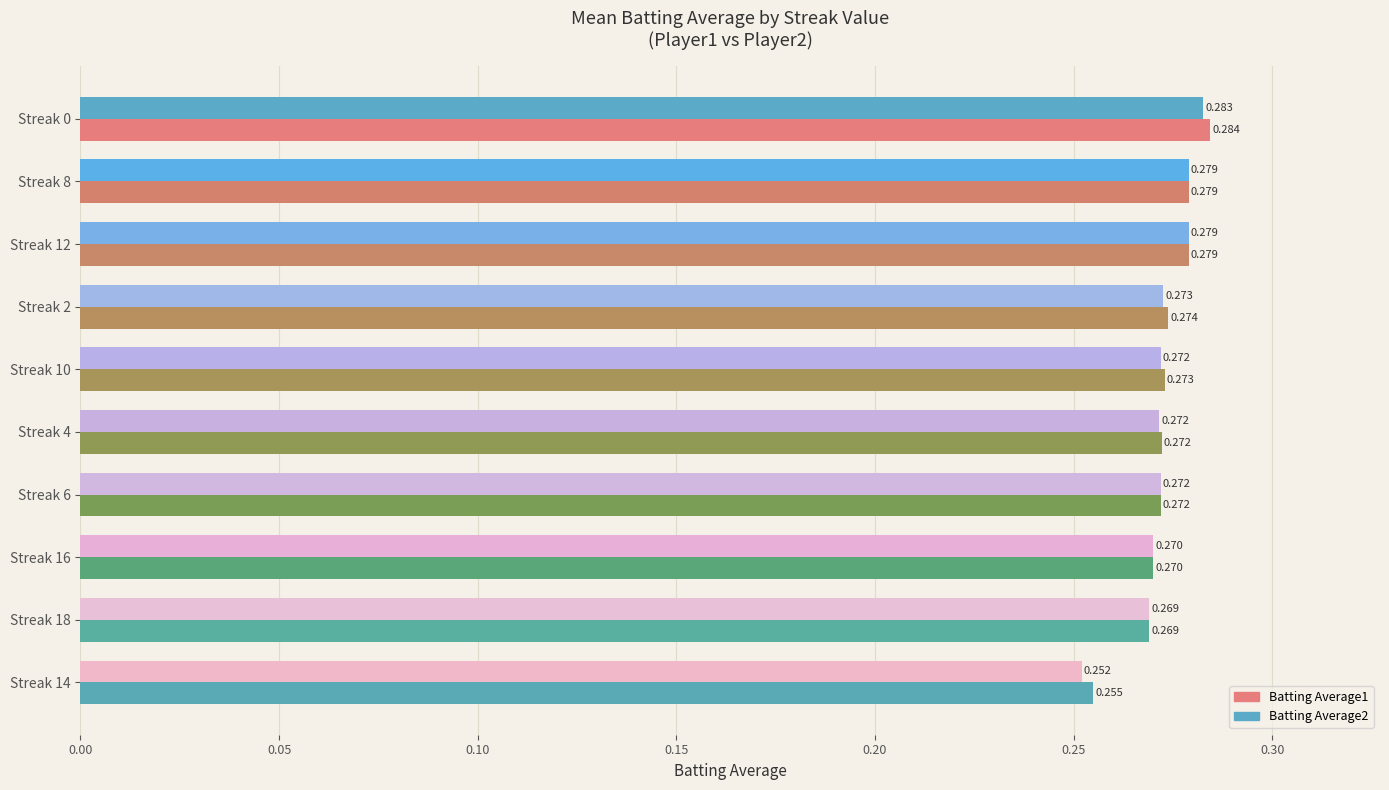

Which label corresponds to the smallest value in the chart?

Streak 14